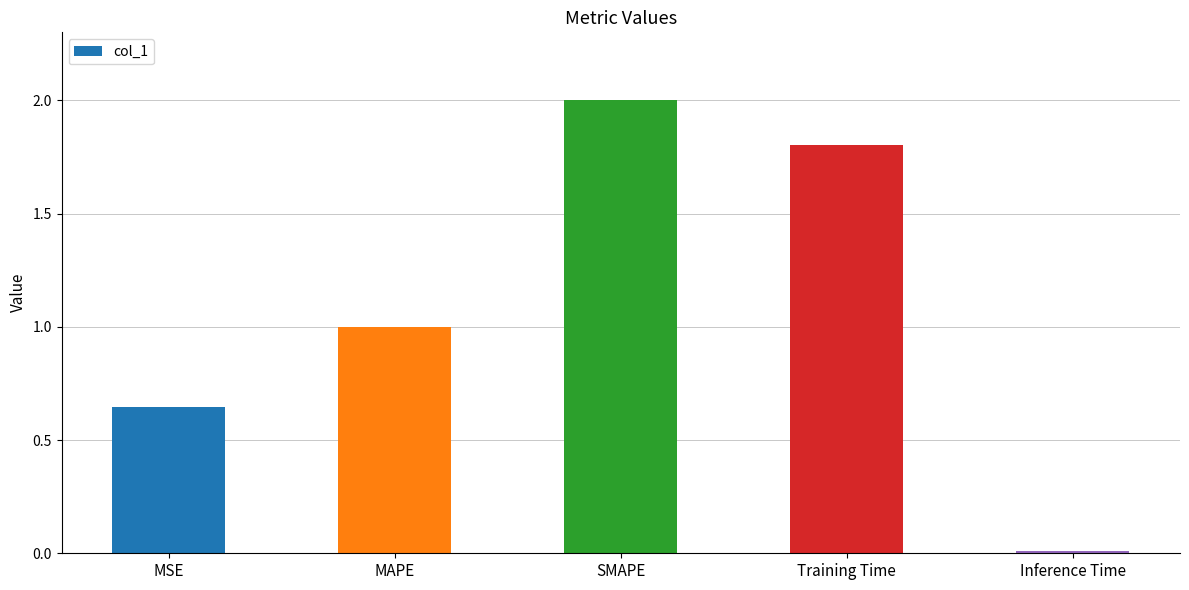

Is it true that the value at MAPE is 1.0?

True